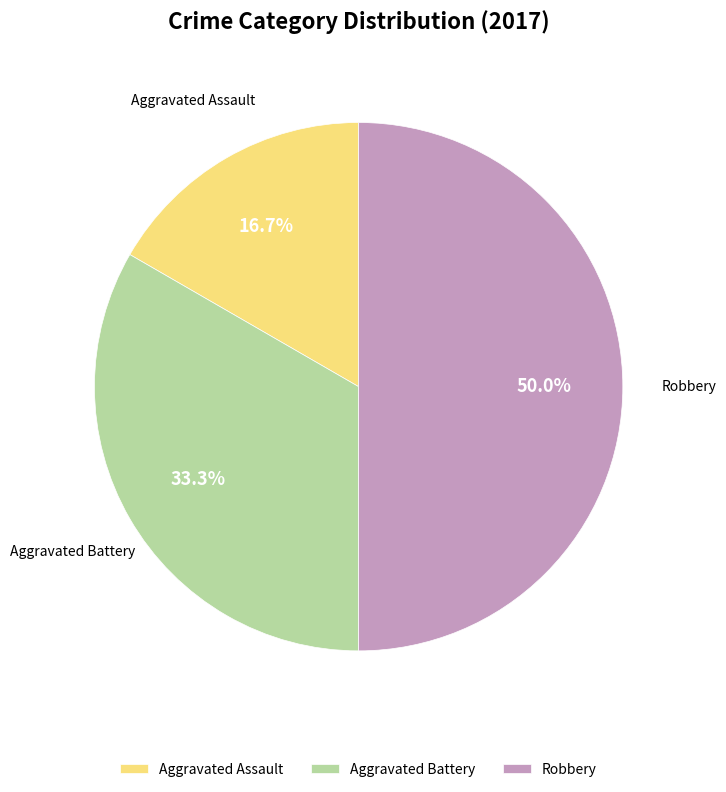

Count the number of slices in the pie.

3